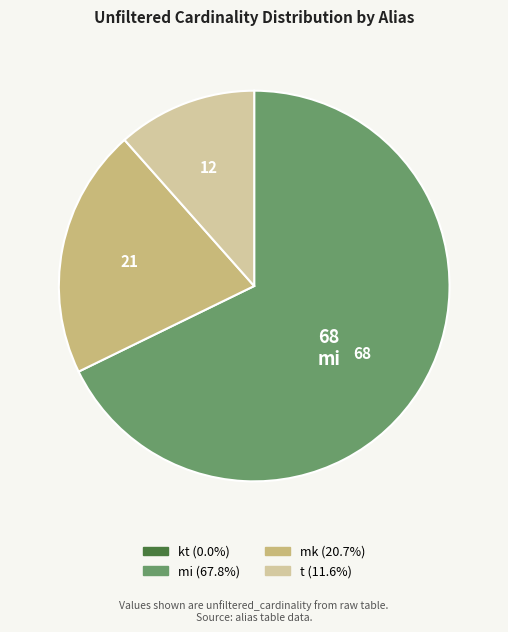

Is there any slice that represents more than half of the pie?

Yes